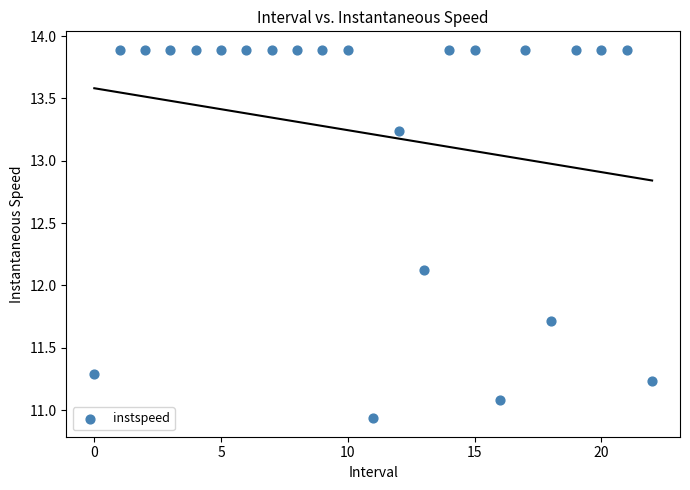

What Y value in the scatter plot is closest to 12?

12.1